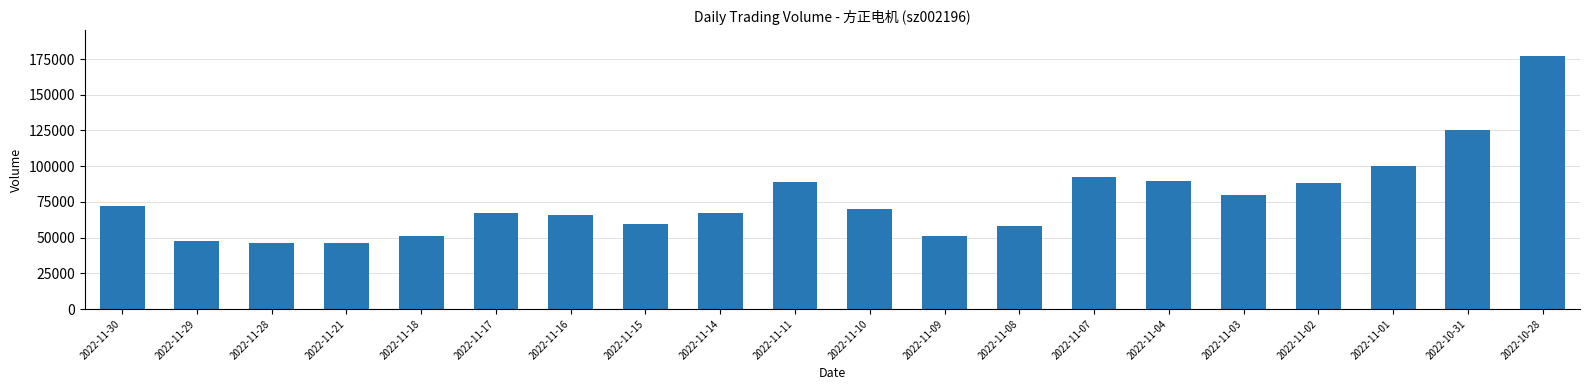

Where is the data nearest to the value 111783?

2022-11-01